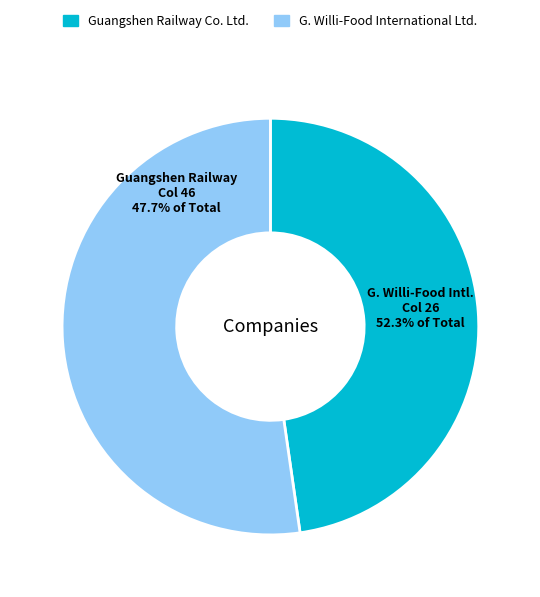

The 26 slice represents 52% of the pie. True or false?

True